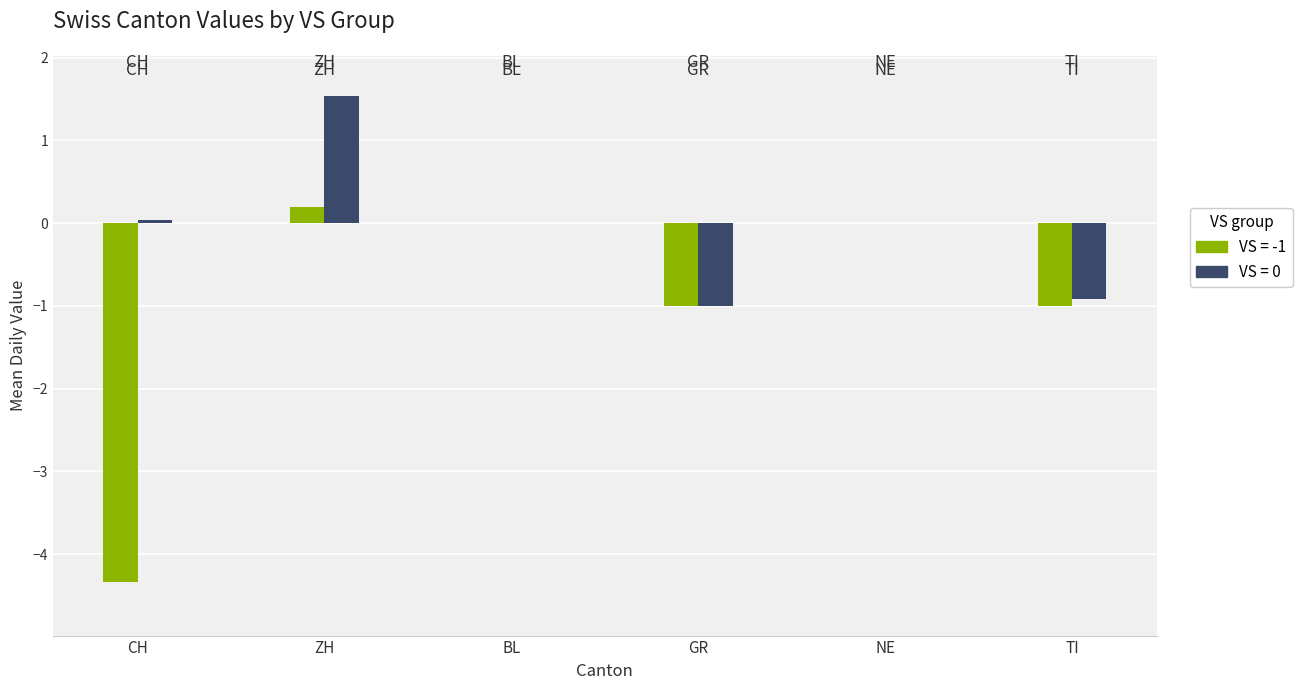

What is the sum of all VS = 0 values?

-0.3